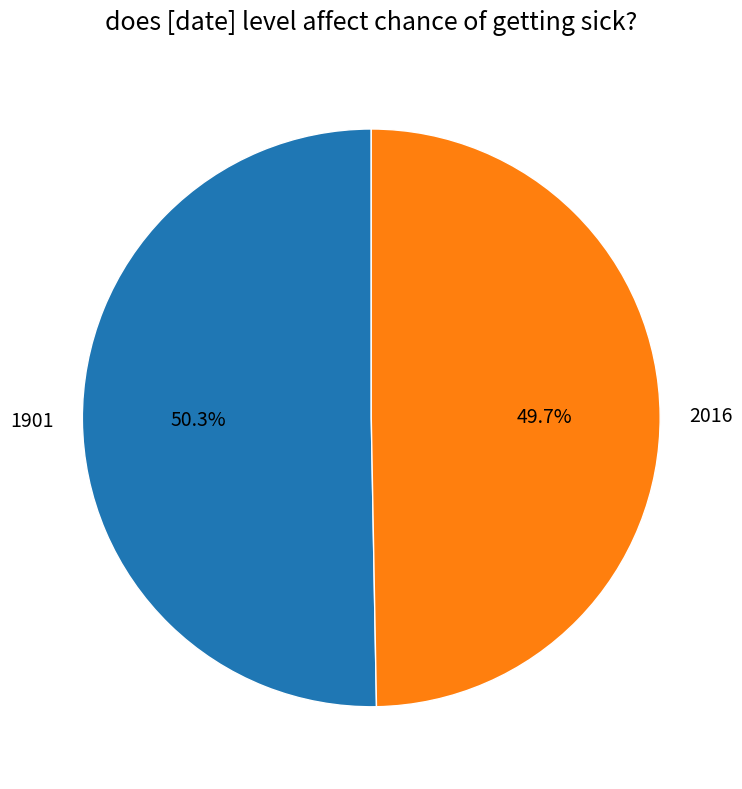

To the nearest percent, what percentage of the pie is 1901?

50%